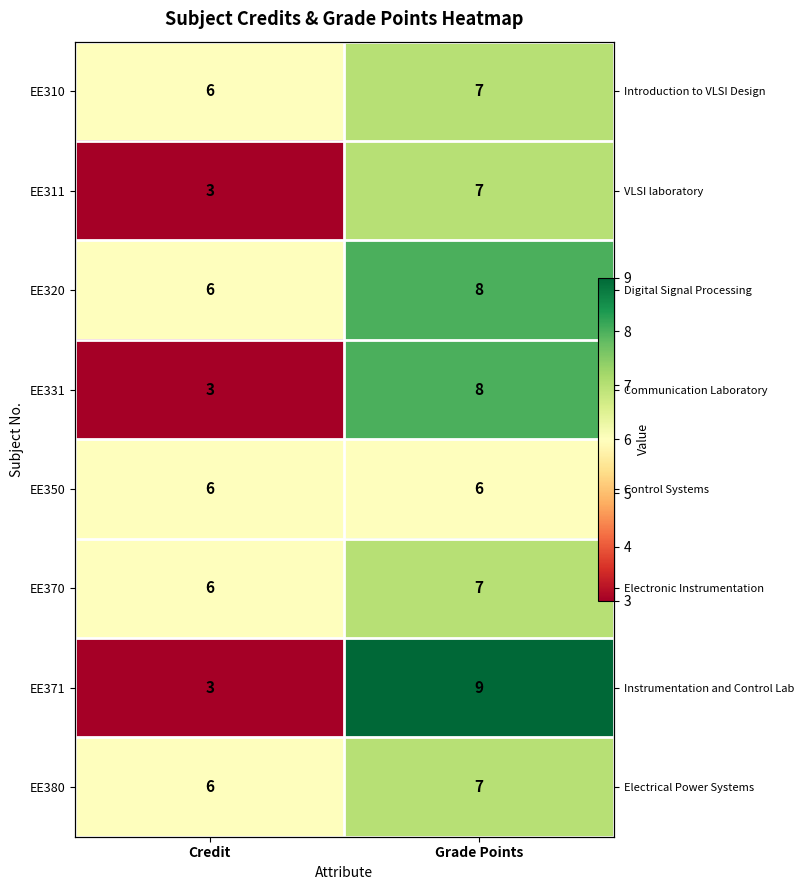

Rank the series by their maximum value, from highest to lowest.

EE371, EE320, EE331, EE310, EE311, EE370, EE380, EE350